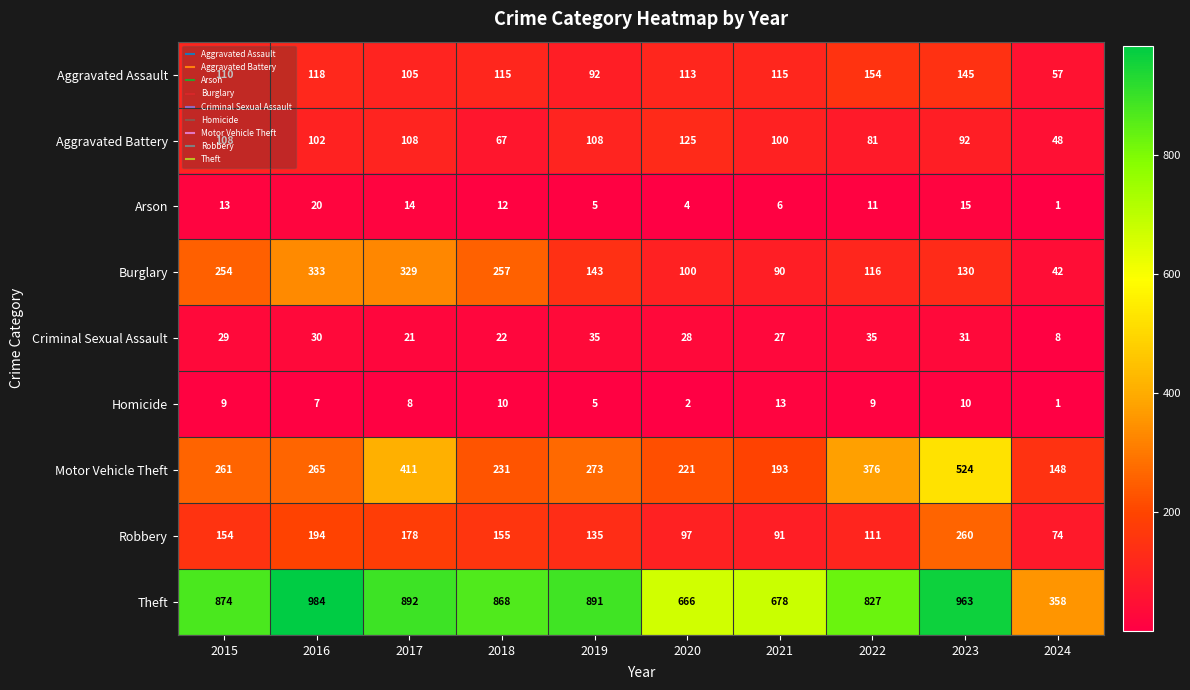

Is it true that Homicide equals 0 at 2024?

False